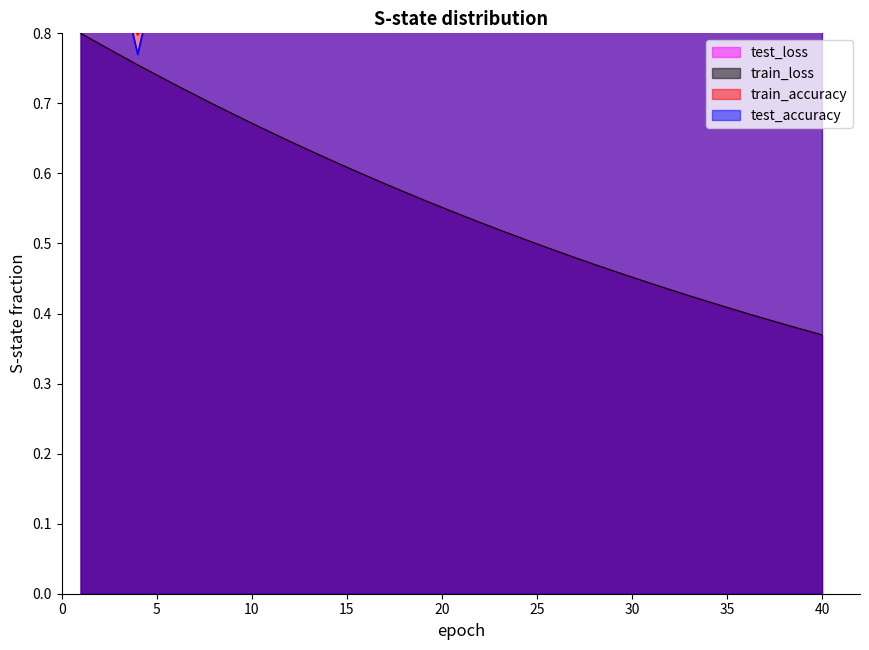

Reading left to right, list all the values displayed in this chart.

test_accuracy: 0.9	0.9	0.9	0.8	0.9	0.9	0.9	0.8	0.9	0.8	0.9	0.9	0.9	0.9	0.9	0.9	0.9	0.9	0.8	0.9	0.9	0.9	0.9	0.9	0.9	0.9	0.9	0.9	0.8	0.9	0.9	0.9	0.9	0.9	0.9	0.9	0.9	0.9	0.9	0.9
train_accuracy: 0.8	0.8	0.8	0.8	0.8	0.8	0.8	0.8	0.8	0.8	0.8	0.8	0.8	0.9	0.9	0.9	0.9	0.9	0.8	0.8	0.8	0.9	0.9	0.9	0.9	0.8	0.8	0.9	0.8	0.9	0.9	0.9	0.9	0.9	0.9	0.8	0.9	0.9	0.8	0.9
test_loss: 0.8	0.8	0.8	0.8	0.7	0.7	0.7	0.7	0.7	0.7	0.7	0.6	0.6	0.6	0.6	0.6	0.6	0.6	0.6	0.6	0.5	0.5	0.5	0.5	0.5	0.5	0.5	0.5	0.5	0.5	0.4	0.4	0.4	0.4	0.4	0.4	0.4	0.4	0.4	0.4
train_loss: 0.8	0.8	0.8	0.8	0.7	0.7	0.7	0.7	0.7	0.7	0.7	0.6	0.6	0.6	0.6	0.6	0.6	0.6	0.6	0.6	0.5	0.5	0.5	0.5	0.5	0.5	0.5	0.5	0.5	0.5	0.4	0.4	0.4	0.4	0.4	0.4	0.4	0.4	0.4	0.4